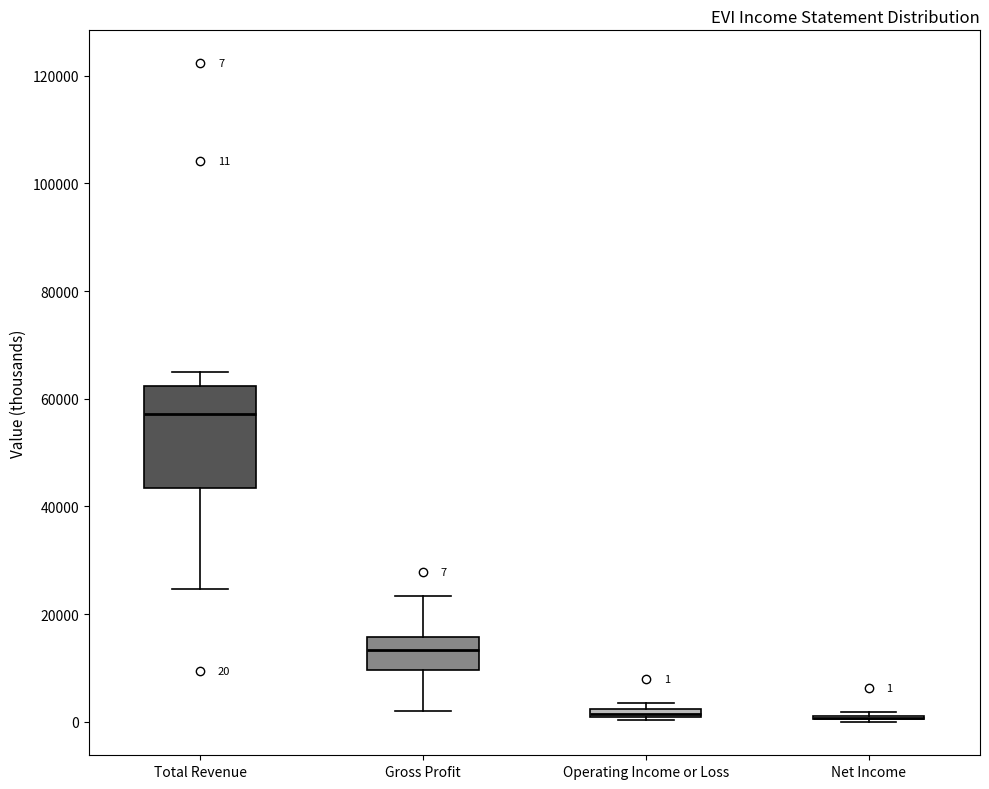

Which box is the tallest, from its lower edge to its upper edge?

Total Revenue